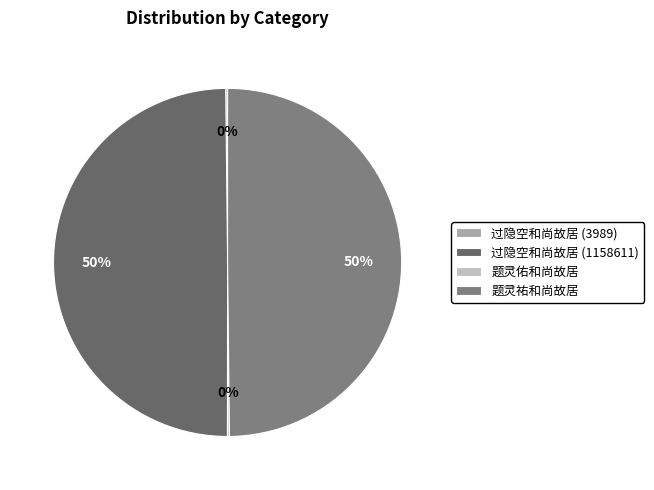

Count the number of slices in the pie.

4